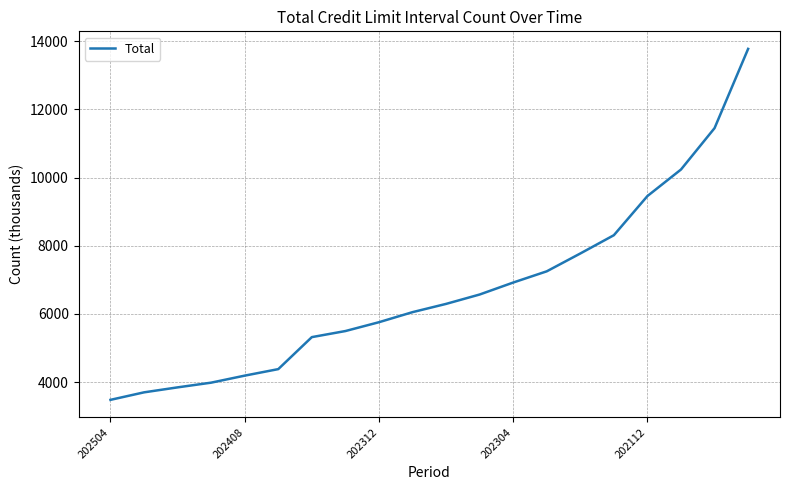

What is the maximum value shown in the chart?

13771